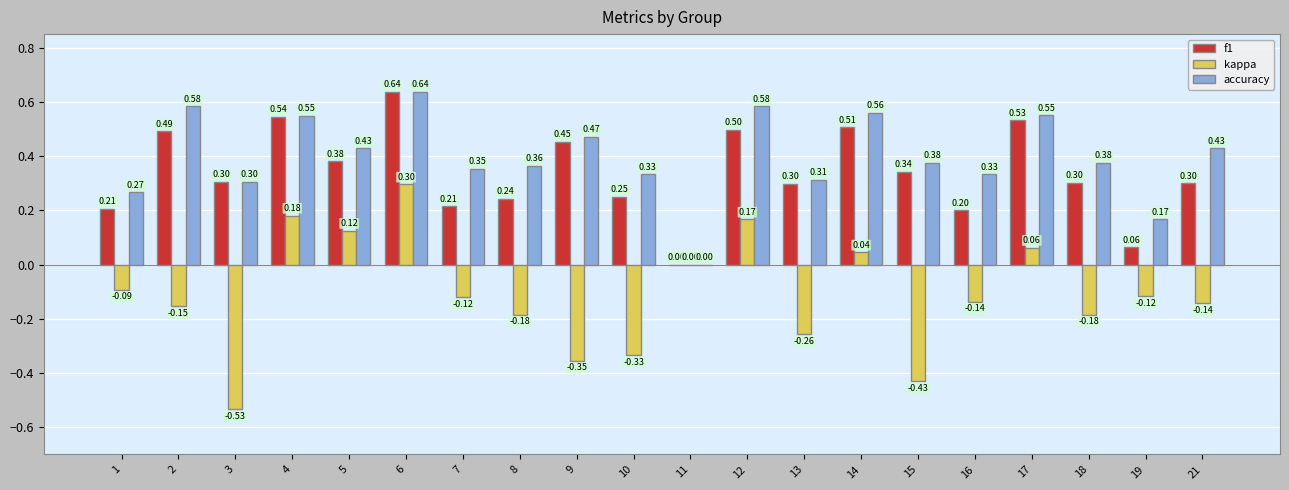

At which category is the sum across all series the highest?

6